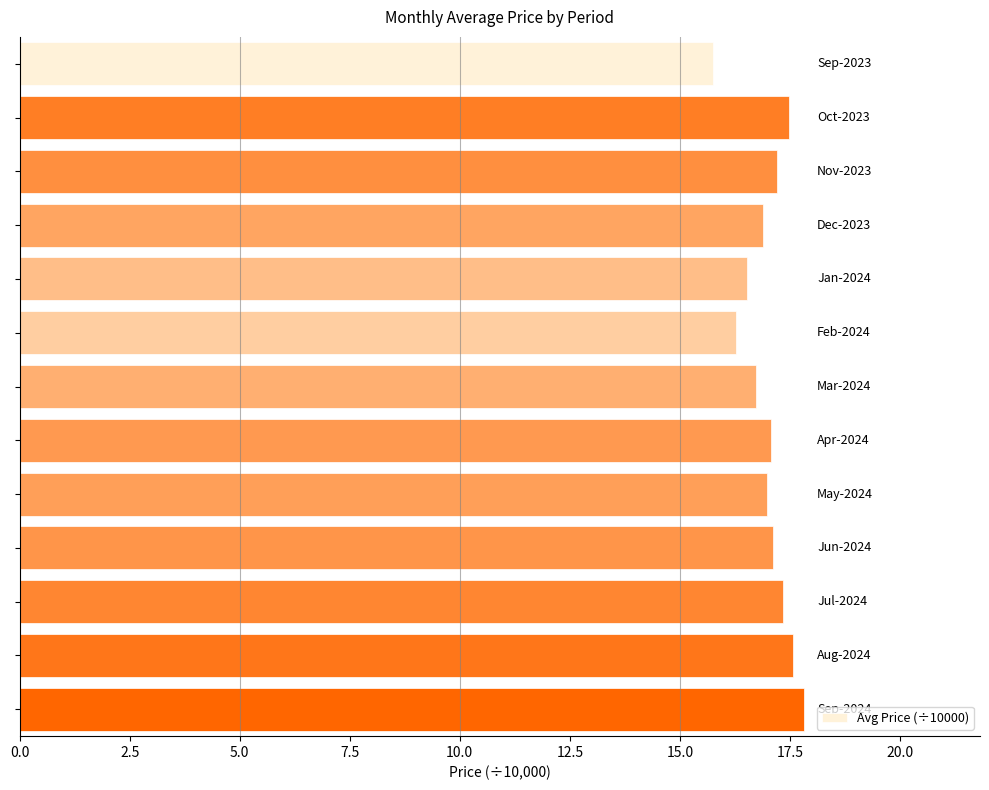

What is the smallest value displayed?

15.7